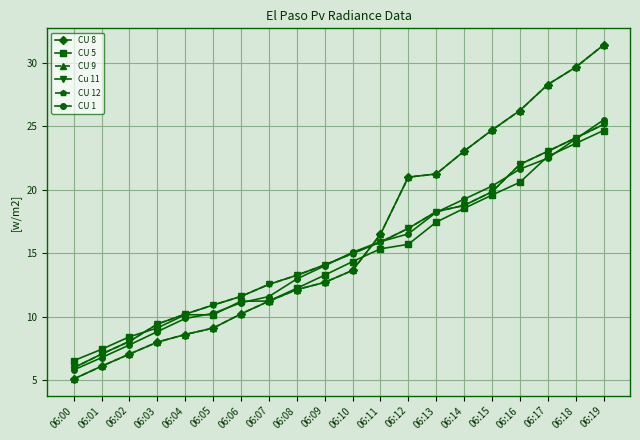

Which series has the largest total across all categories?

CU 8